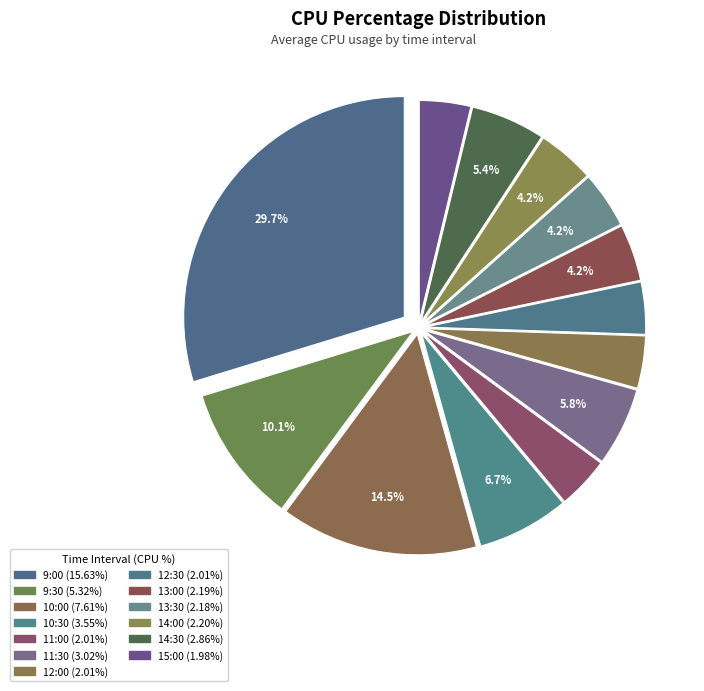

What is the change in value from 10:30 to 11:30?

-0.5